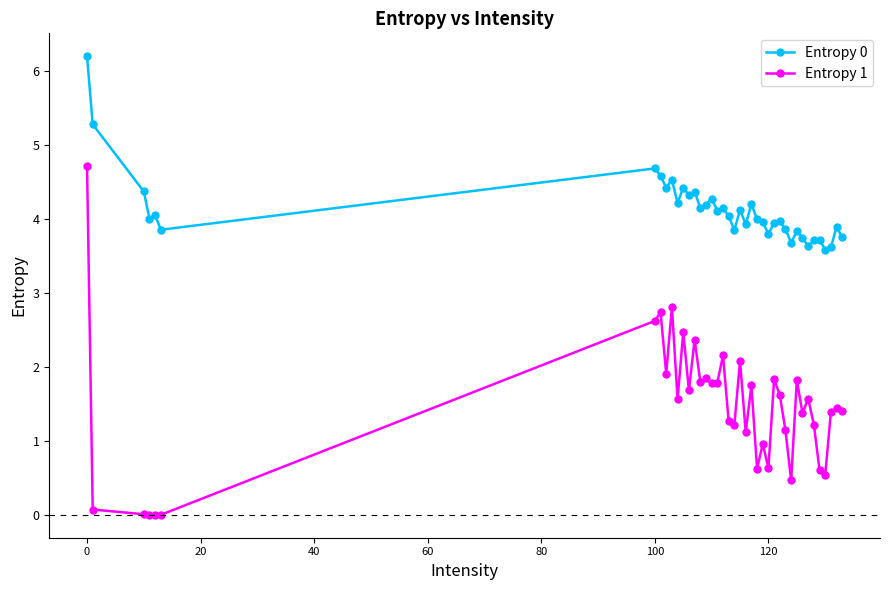

True or false: Entropy 0 has more than 1 interior local peaks.

True